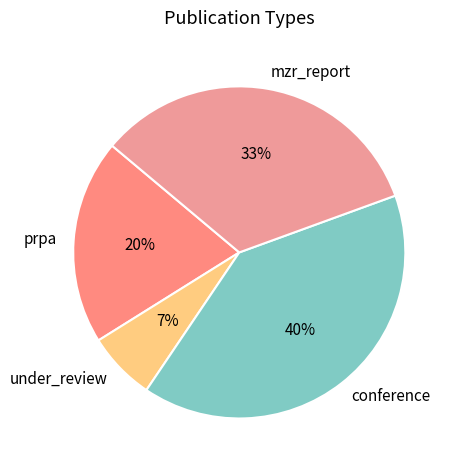

What percentage is the mzr_report slice, to the nearest percent?

33%